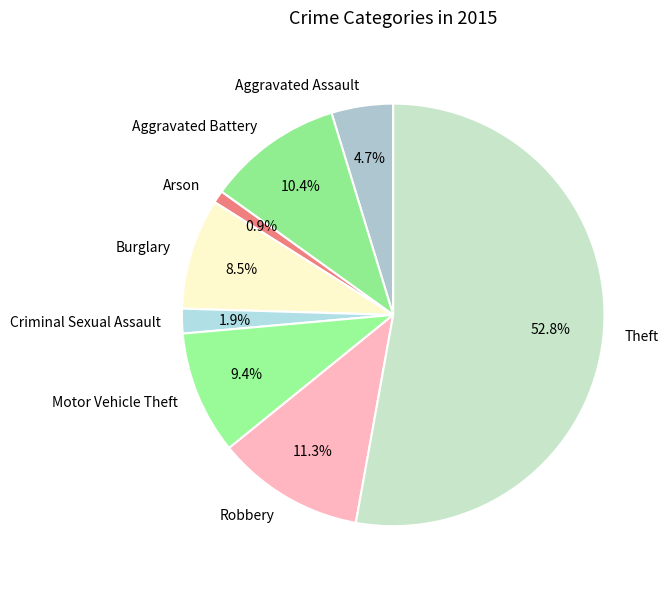

Approximately how many times larger is the value at Aggravated Assault compared to Robbery?

0.4